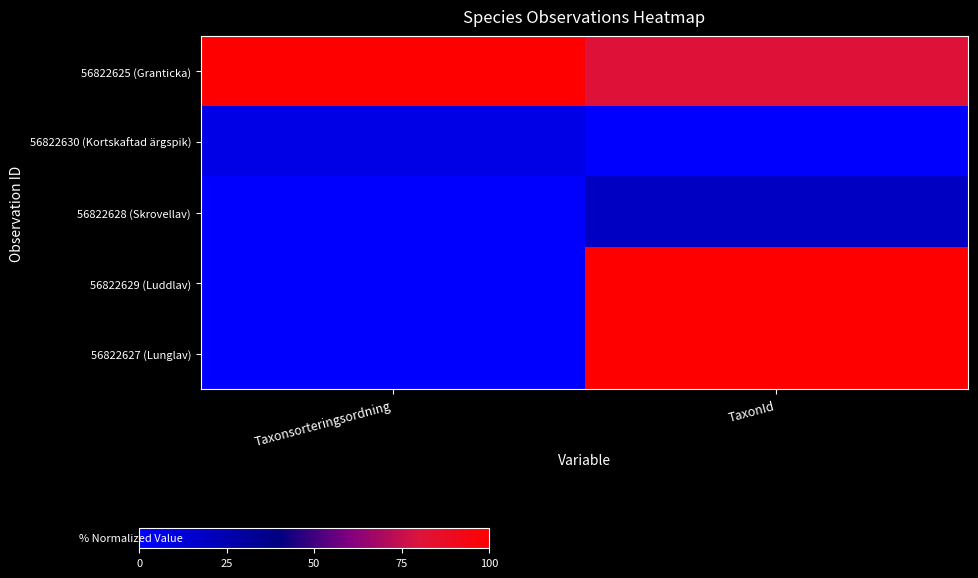

How many data points does each series have?

2